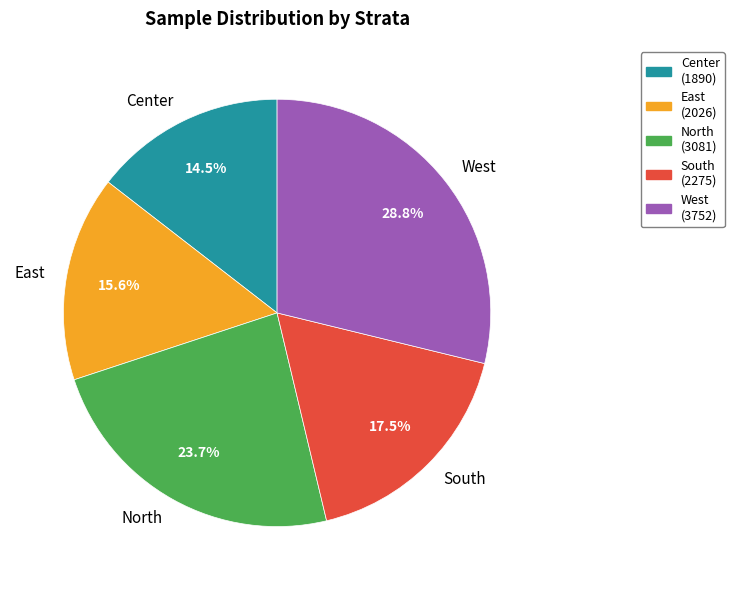

Is there a majority slice in this chart?

No